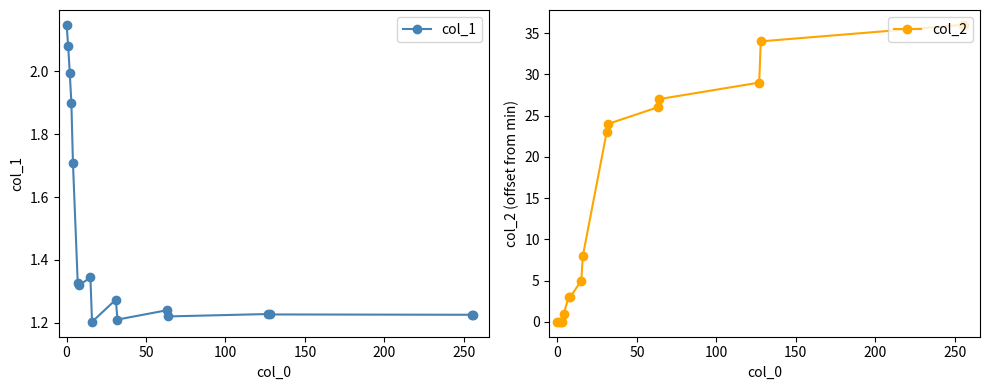

True or false: col_1 has more than 1 points higher than both neighbors.

True